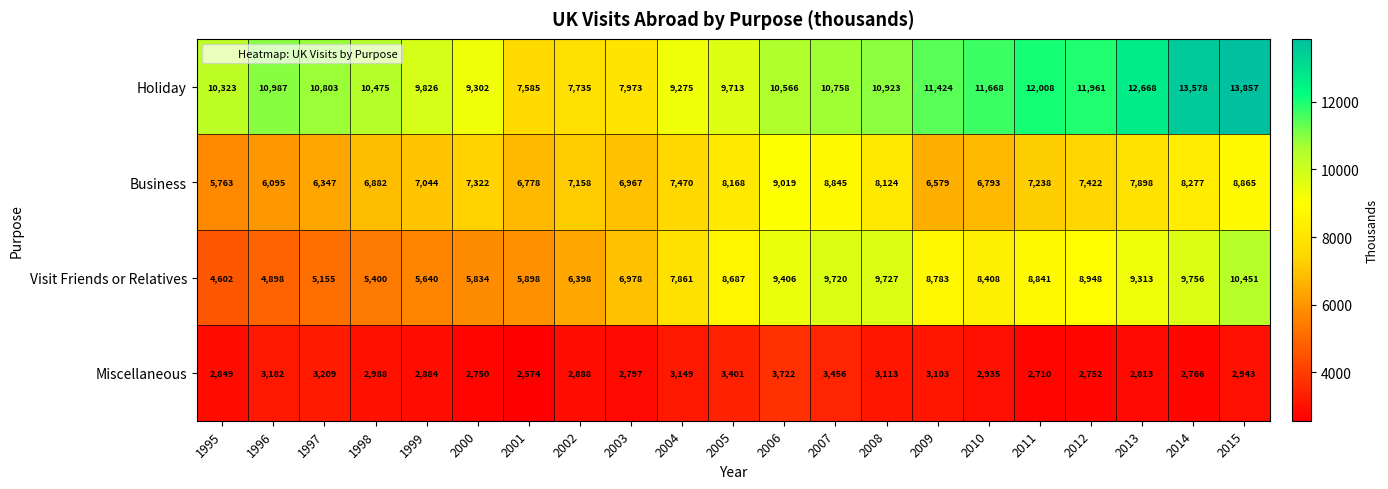

What is the sum of the Business values at 2002 and 2010?

13951